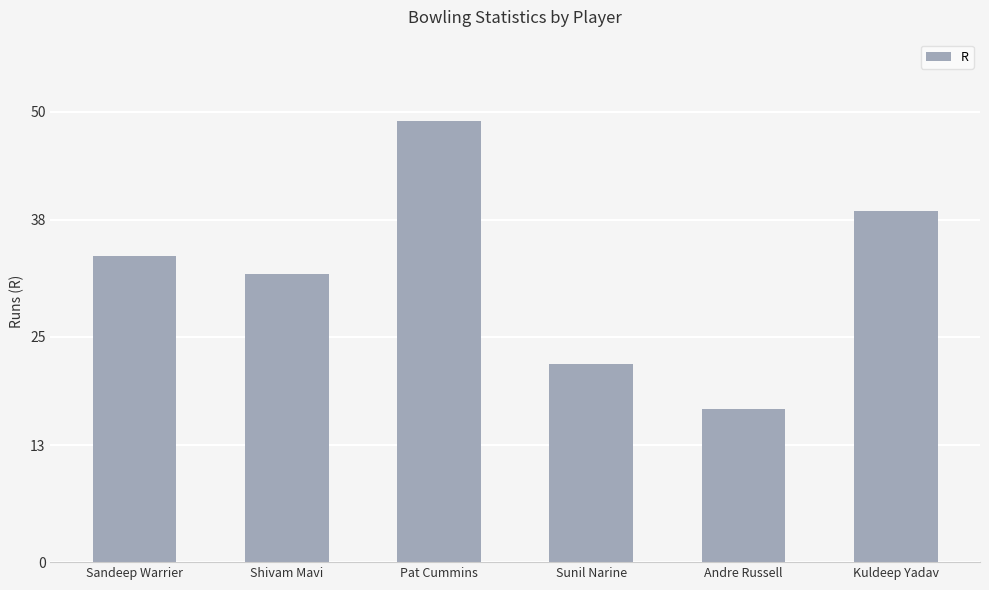

How many values are between 22 and 39?

4